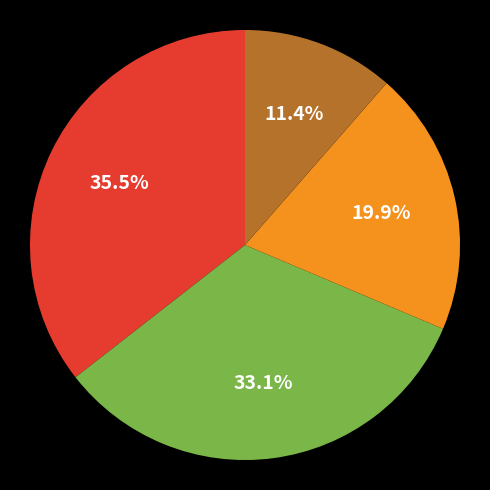

Is there any slice that represents more than half of the pie?

No